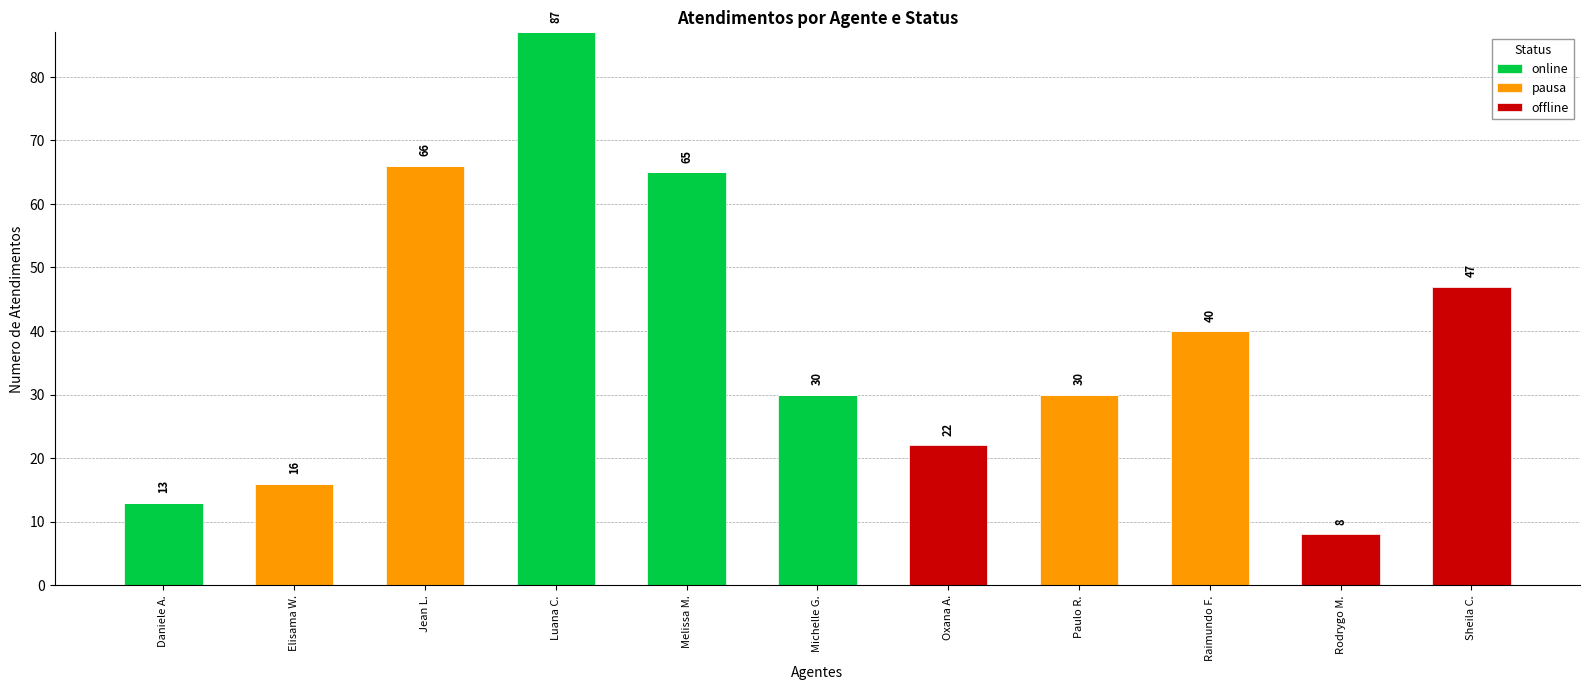

Is it true that online equals 39 at Jean L.?

False